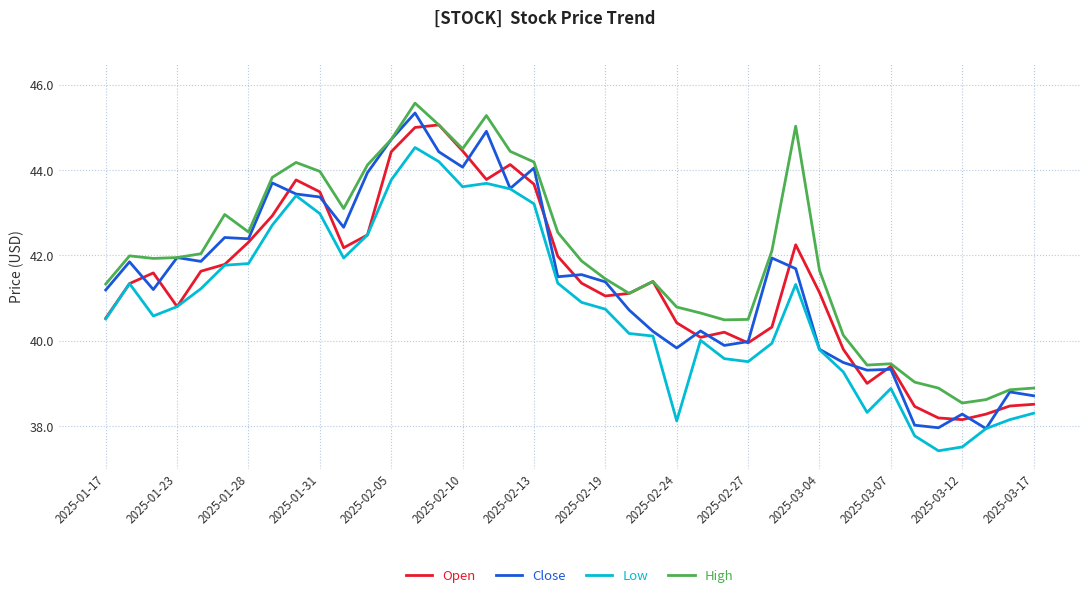

List the series in order of their peak value, highest first.

High, Close, Open, Low